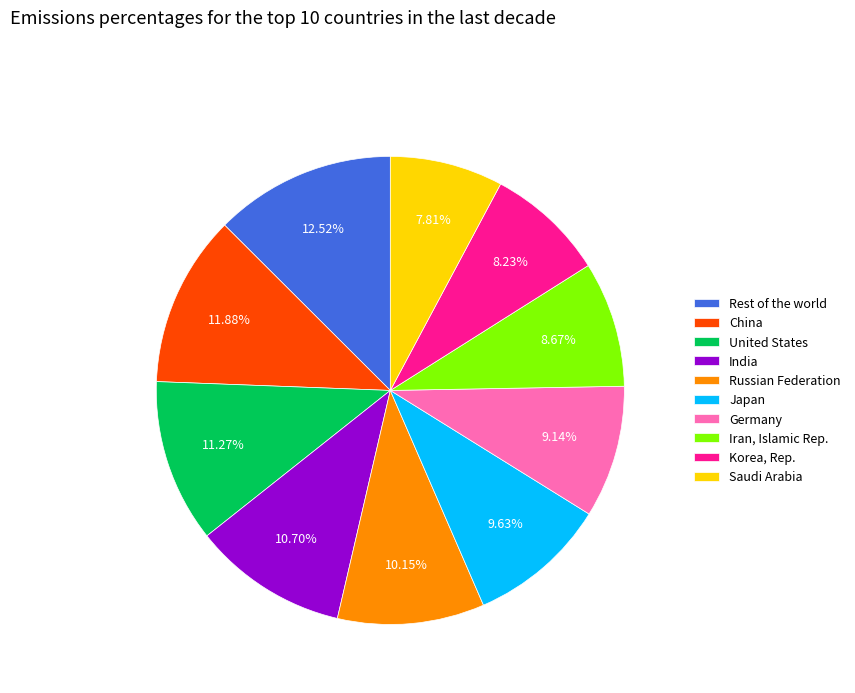

Rank the categories by value from highest to lowest.

Rest of the world, China, United States, India, Russian Federation, Japan, Germany, Iran, Islamic Rep., Korea, Rep., Saudi Arabia